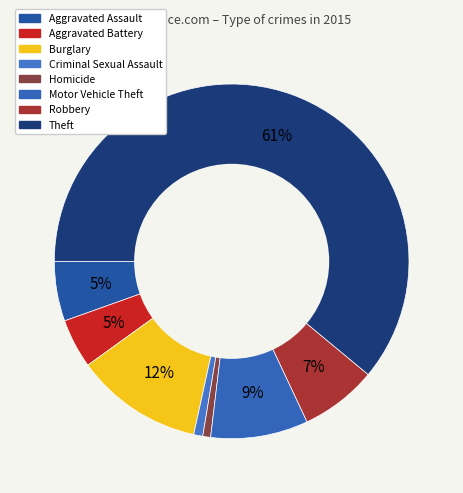

Rank the categories by value from highest to lowest.

Theft, Burglary, Motor Vehicle Theft, Robbery, Aggravated Assault, Aggravated Battery, Criminal Sexual Assault, Homicide